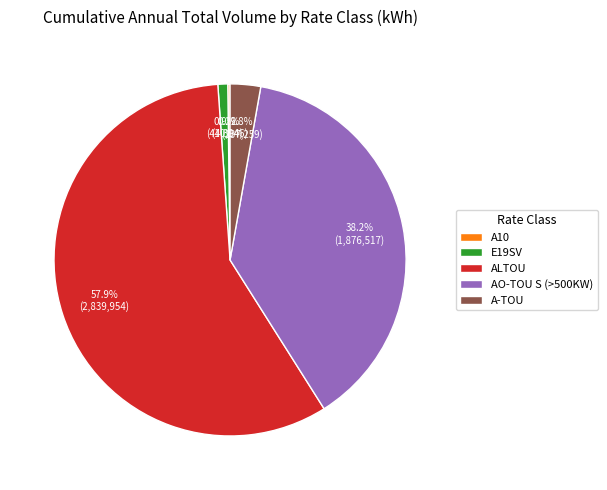

Does A-TOU account for over 50% of the chart?

No